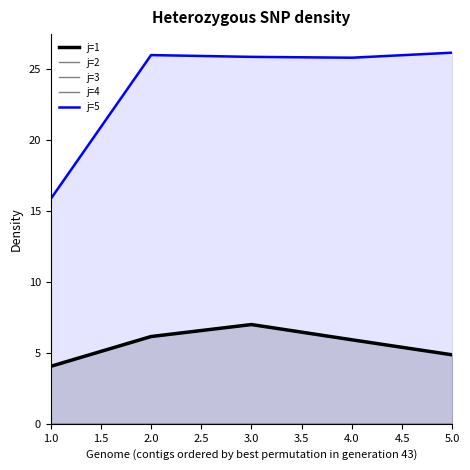

What are all the series names shown in the legend?

j=1, j=2, j=3, j=4, j=5